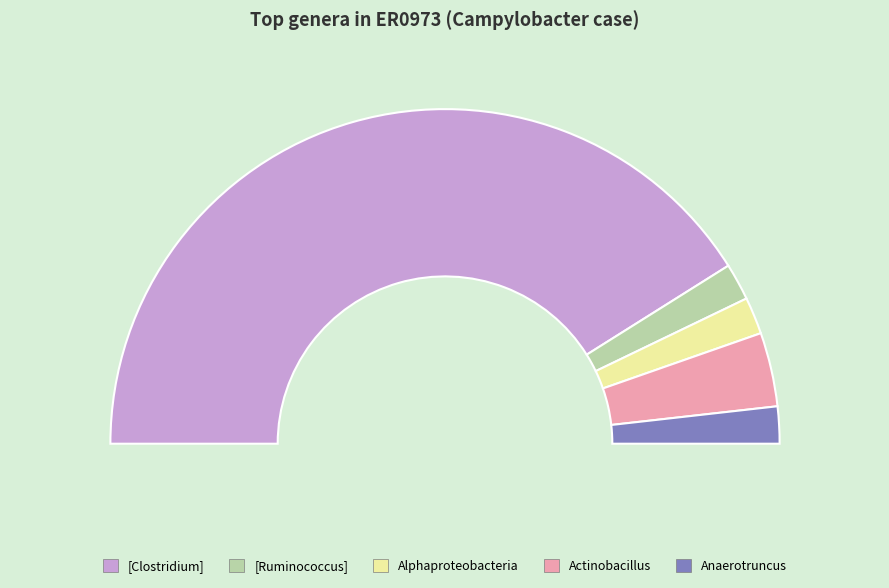

To the nearest percent, what percentage of the pie is Actinobacillus?

7%